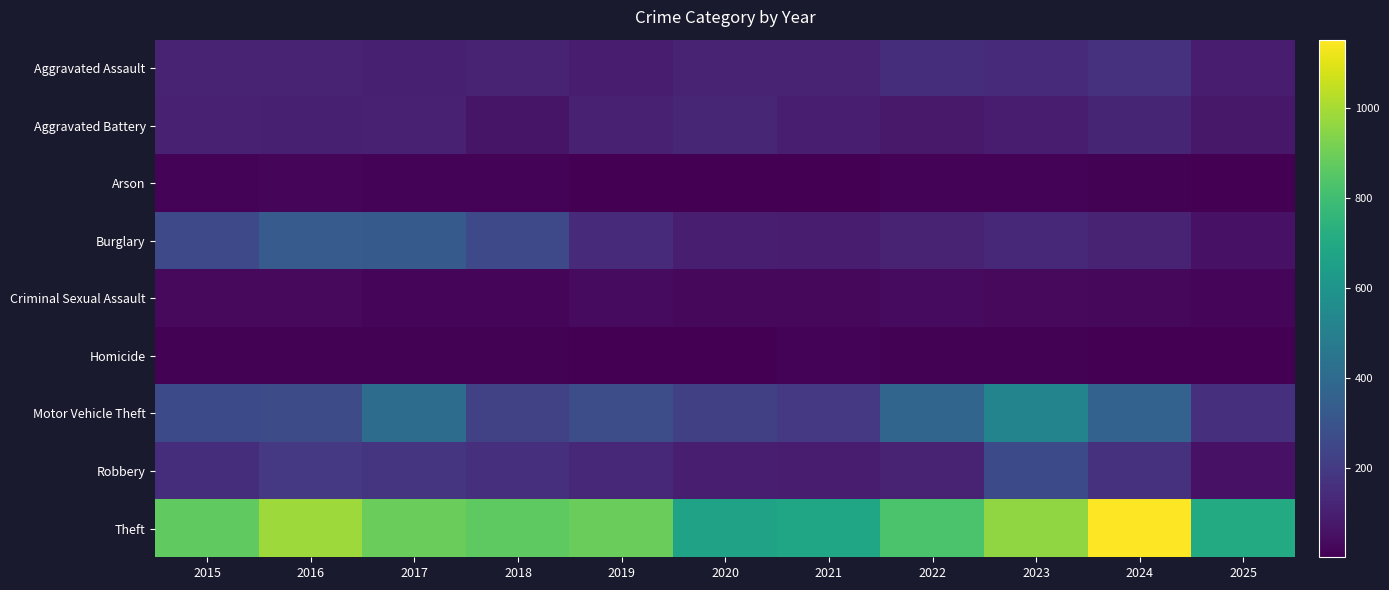

Which label corresponds to the smallest value in the chart?

2025